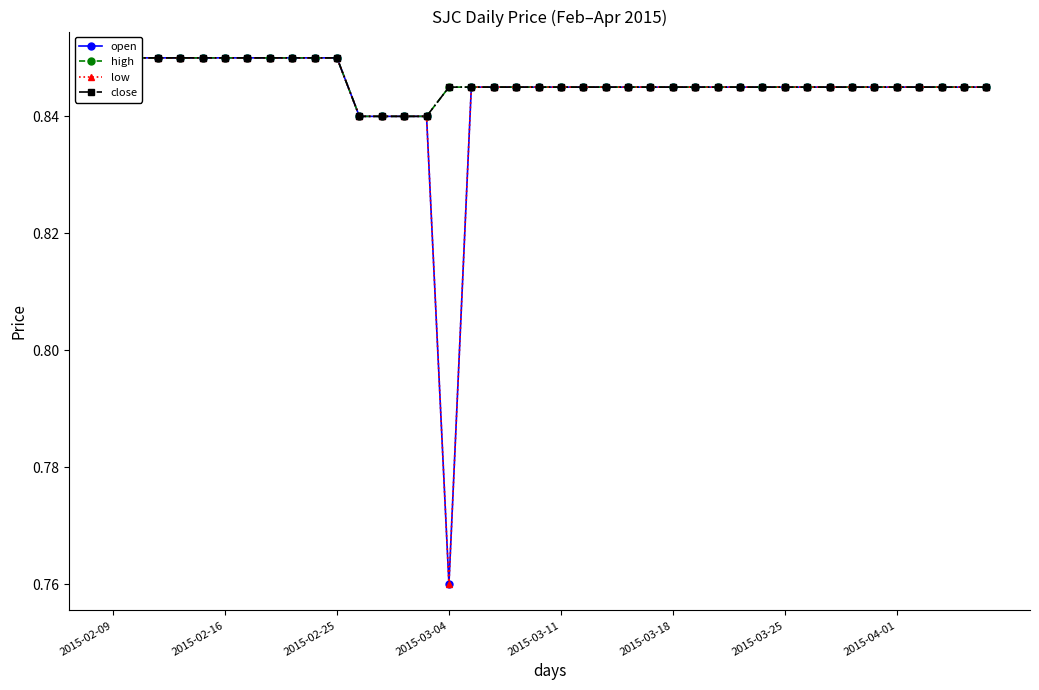

Which series changed the most between 2015-03-11 and 2015-03-25?

open